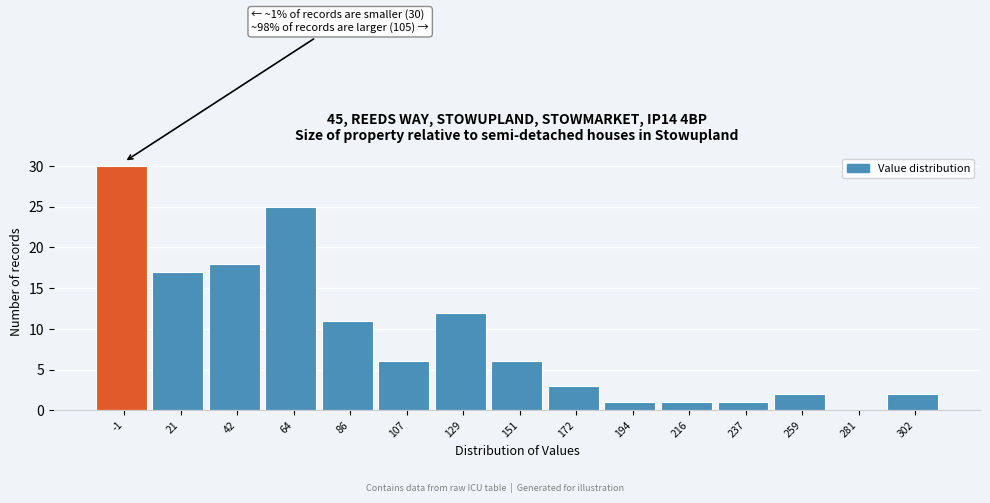

Reading right to left, list all the values displayed in this chart.

302=2	281=0	259=2	237=1	216=1	194=1	172=3	151=6	129=12	107=6	86=11	64=25	42=18	21=17	-1=30